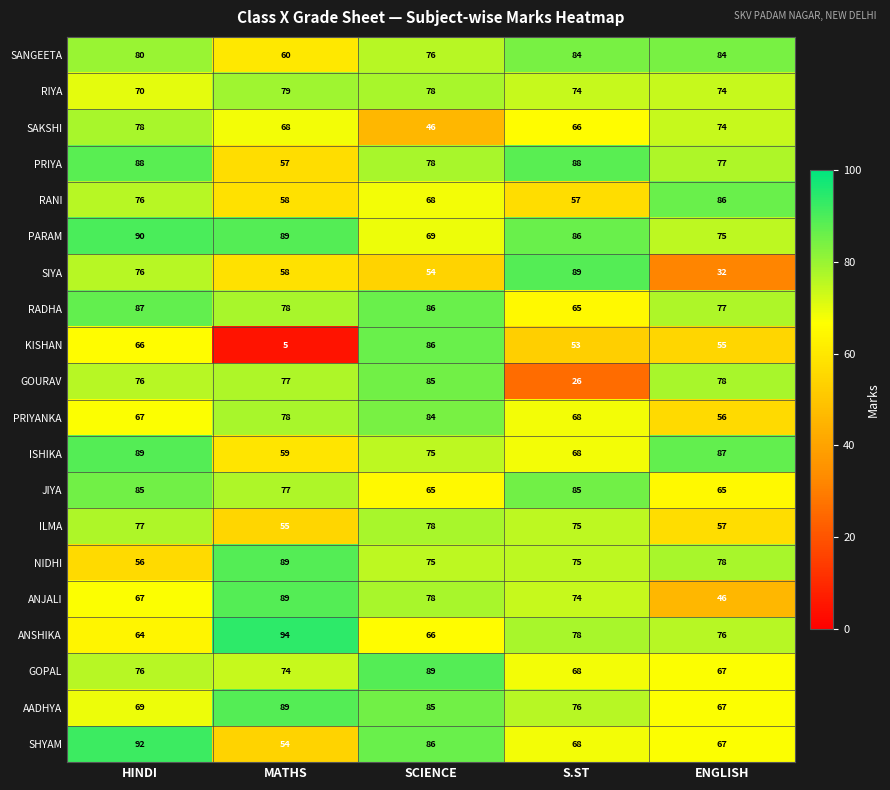

Between HINDI and S.ST, which series saw the biggest shift?

GOURAV